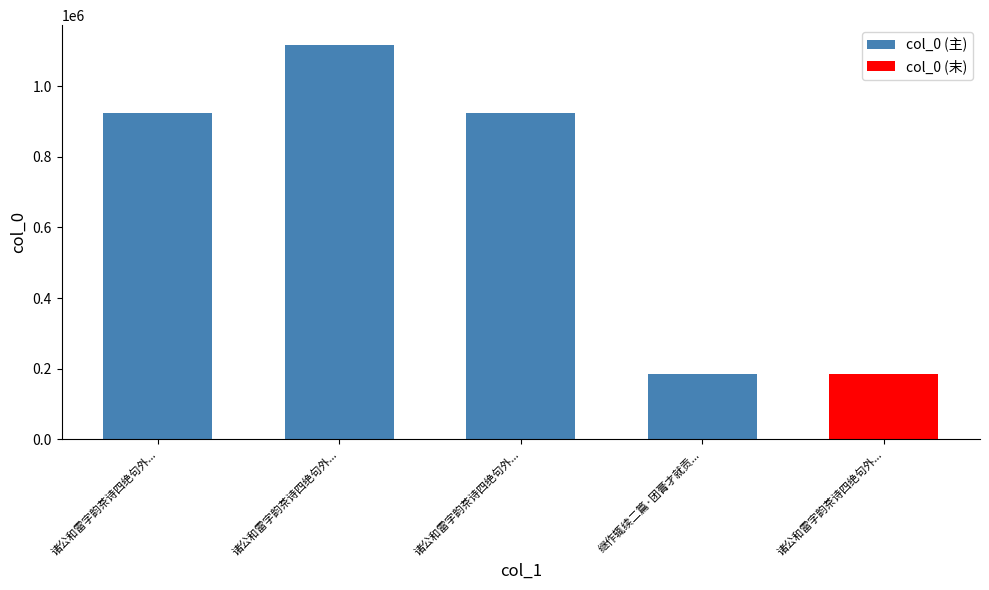

What is the smallest value displayed?

183463